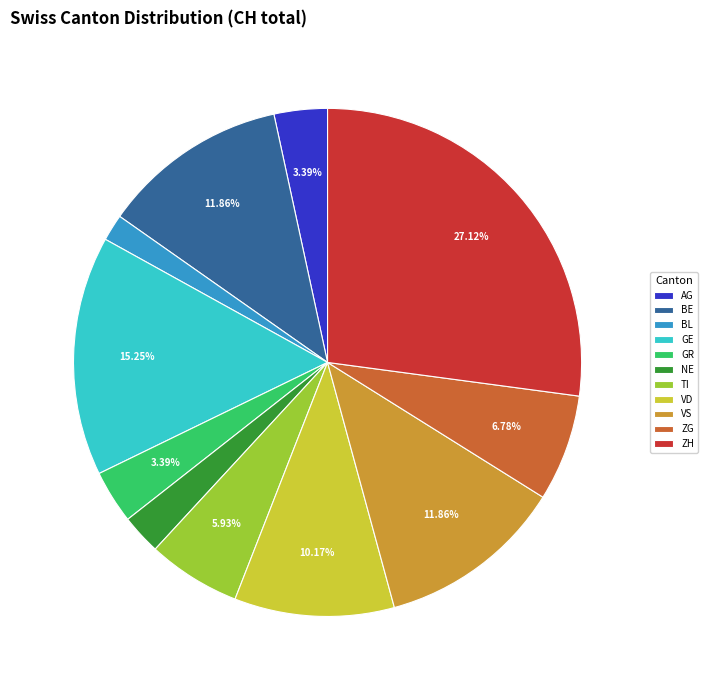

How many slices are in this pie chart?

11